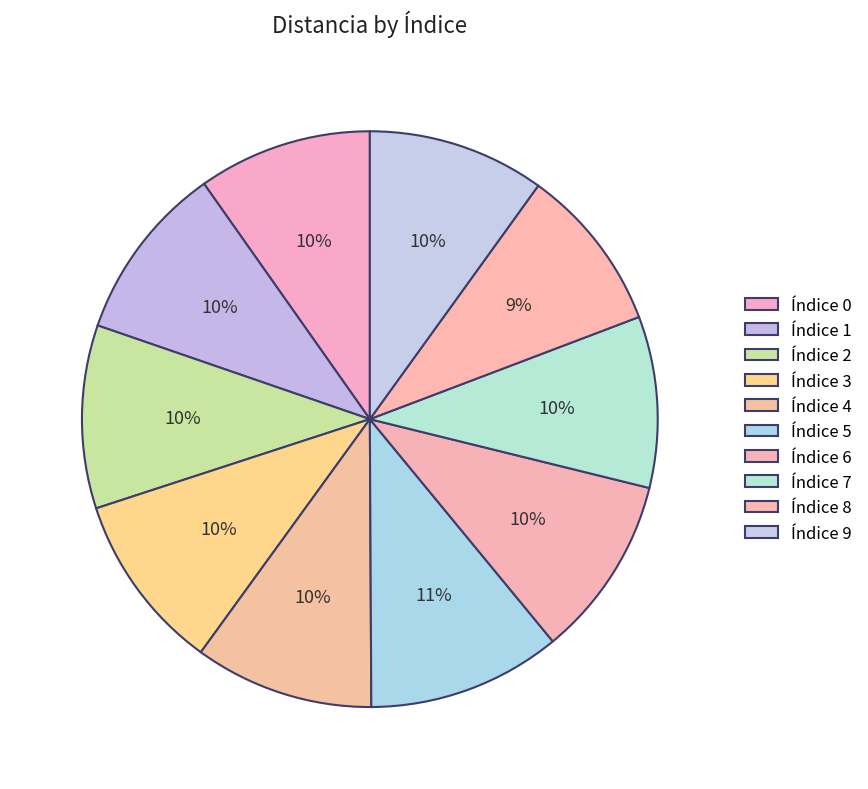

How many segments does this pie chart have?

10